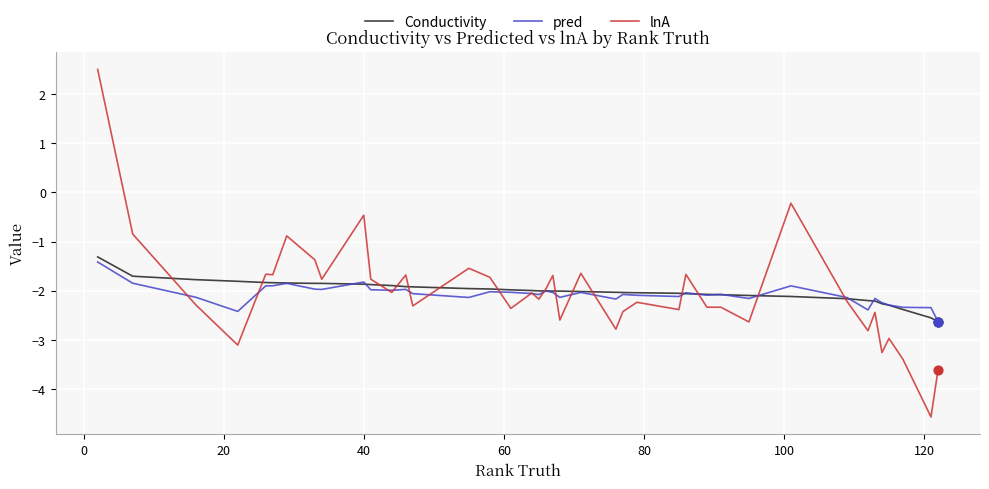

At how many categories does at least one series exceed -1?

5